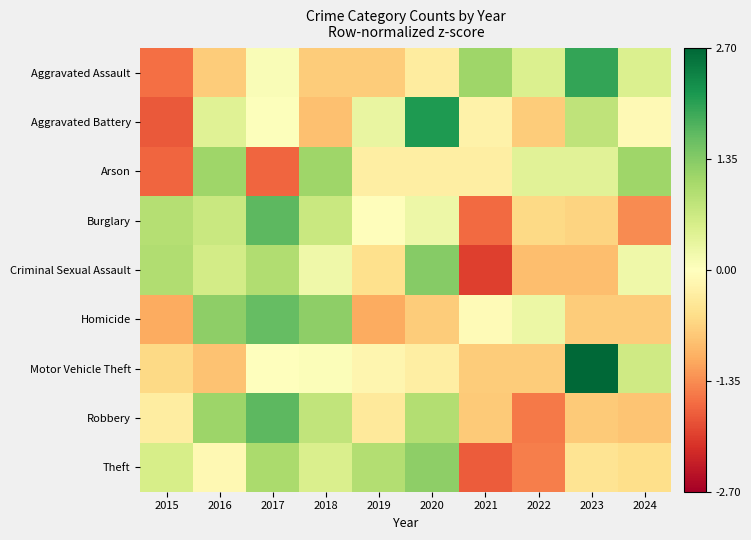

What is the total value across all series at 2024?

-1.1